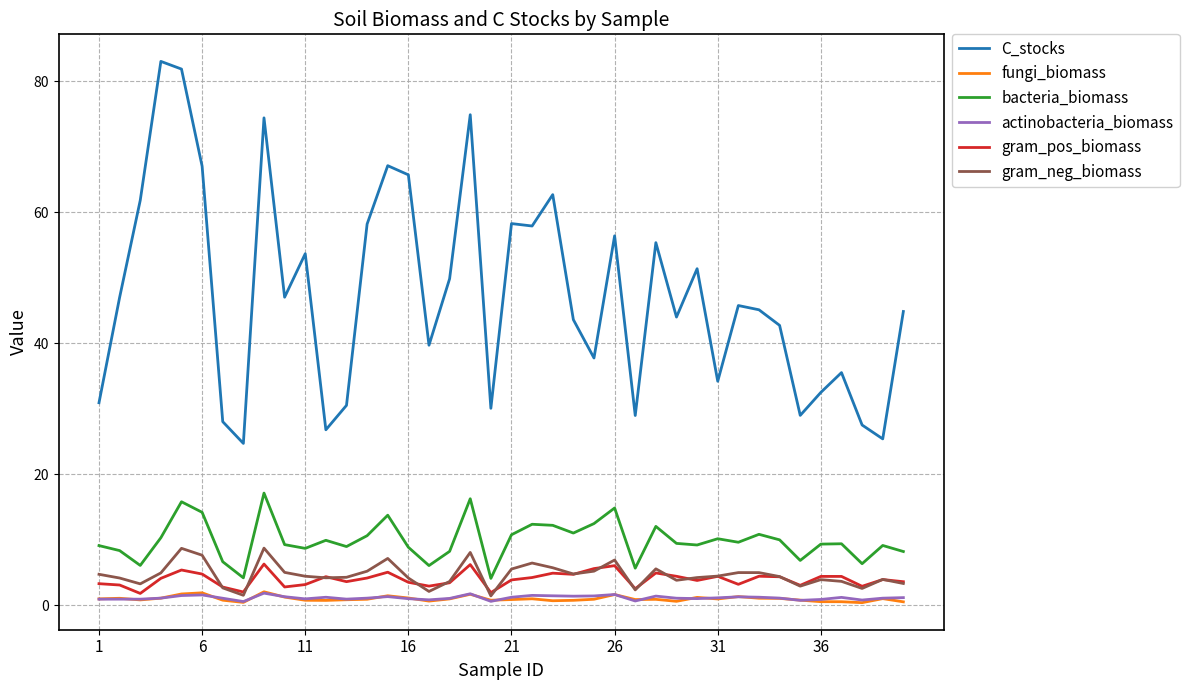

Which series has the largest range (max minus min)?

C_stocks